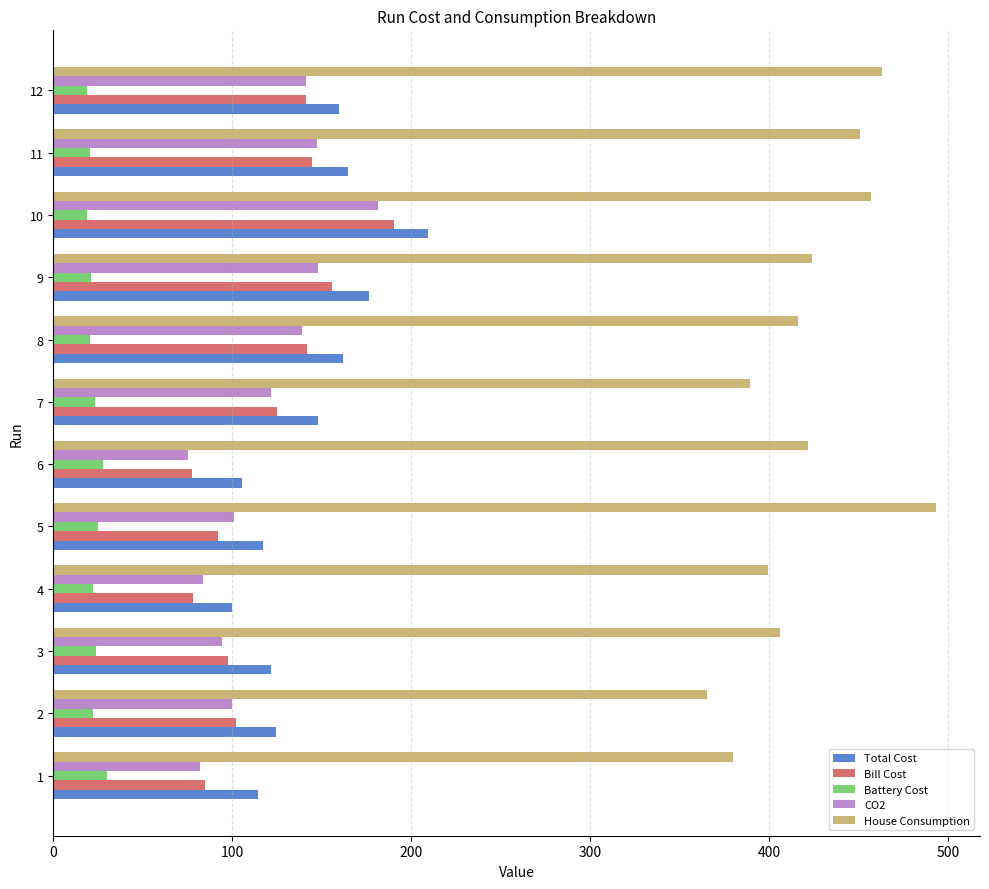

What is the spread (max minus min) of values at 9?

402.9